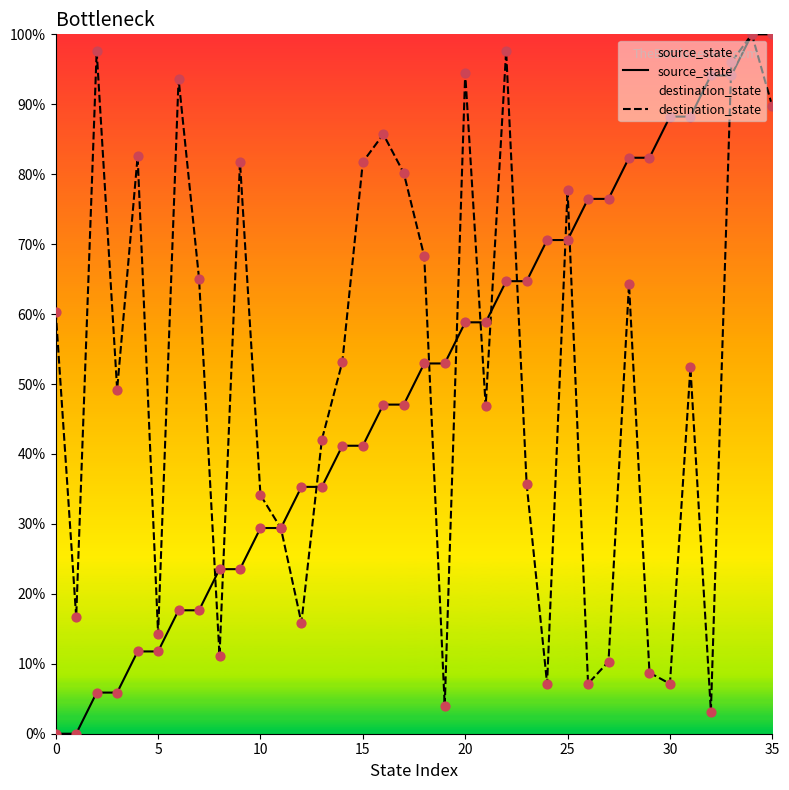

Which series contains the highest Y value?

source_state